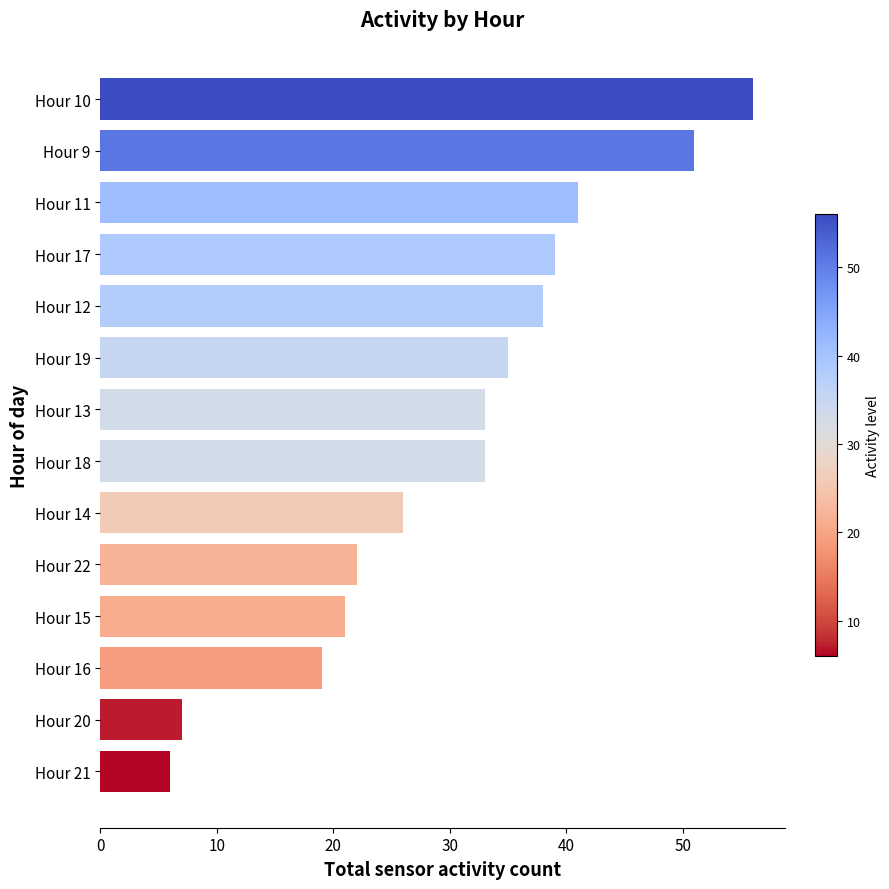

What is the ratio of the value at Hour 18 to the value at Hour 13?

1.0